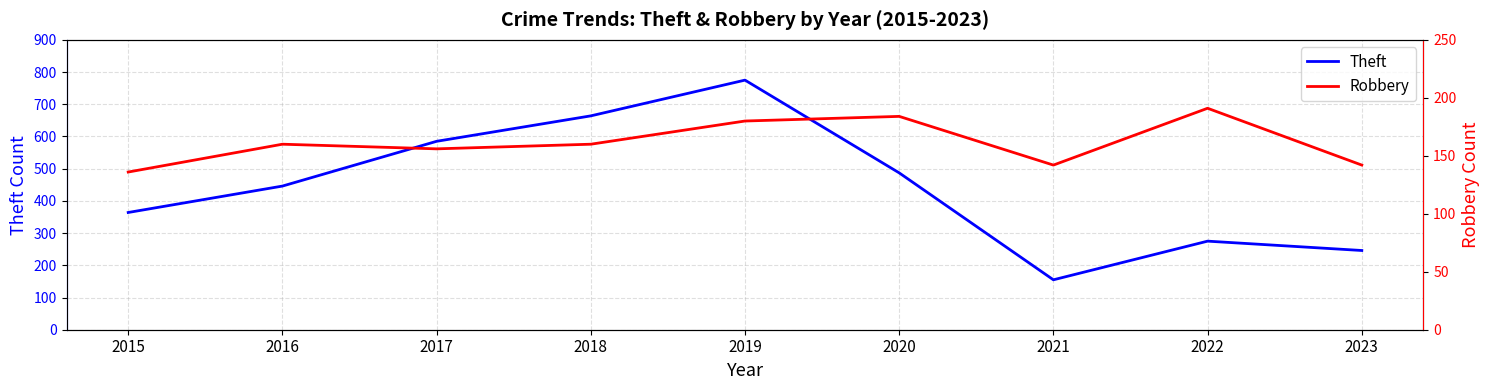

Which series has the largest total across all categories?

Theft